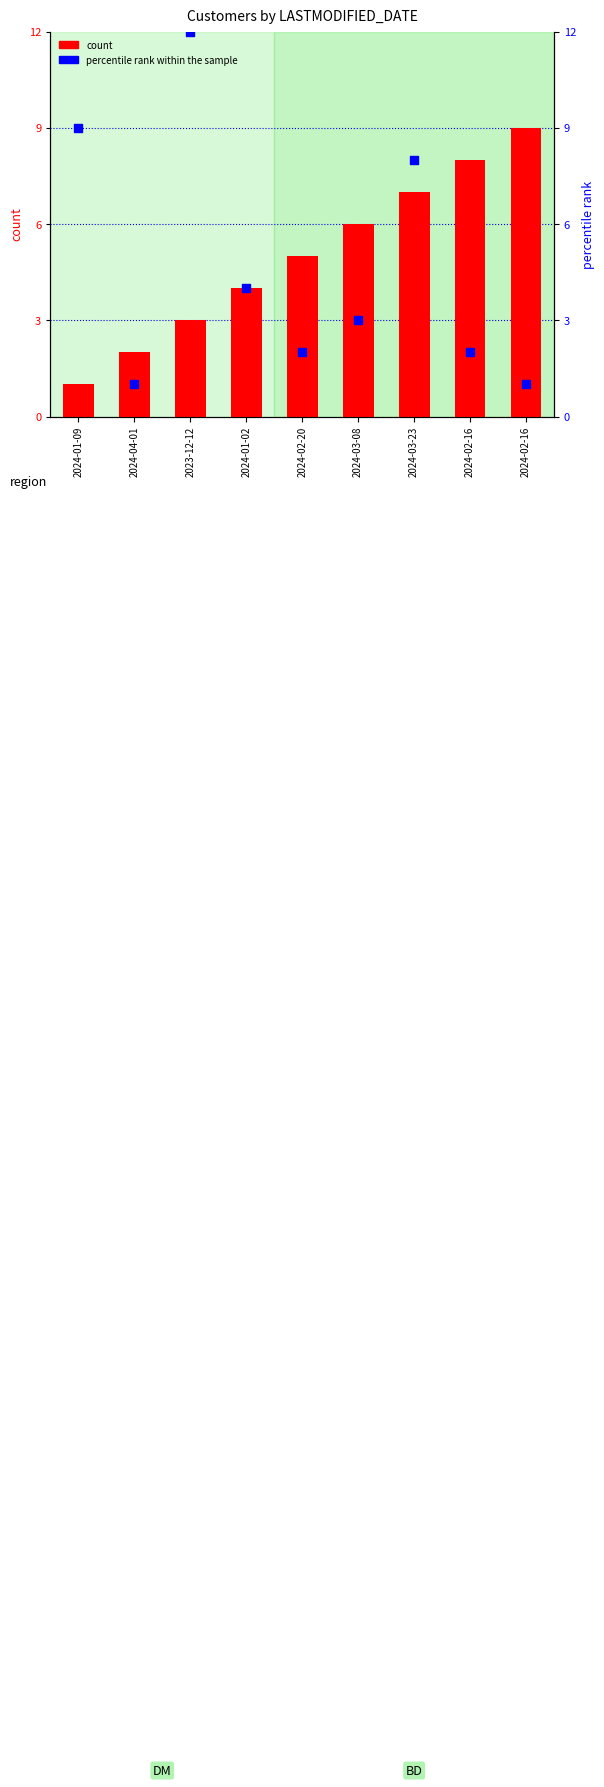

Which series has the largest total across all categories?

count